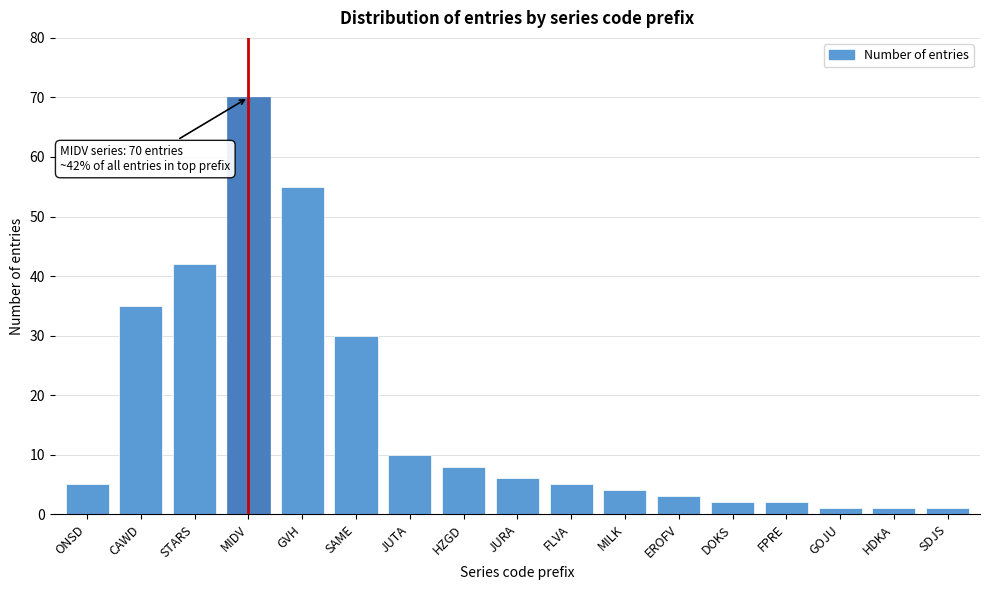

Reading right to left, extract all data points from this chart.

1	1	1	2	2	3	4	5	6	8	10	30	55	70	42	35	5